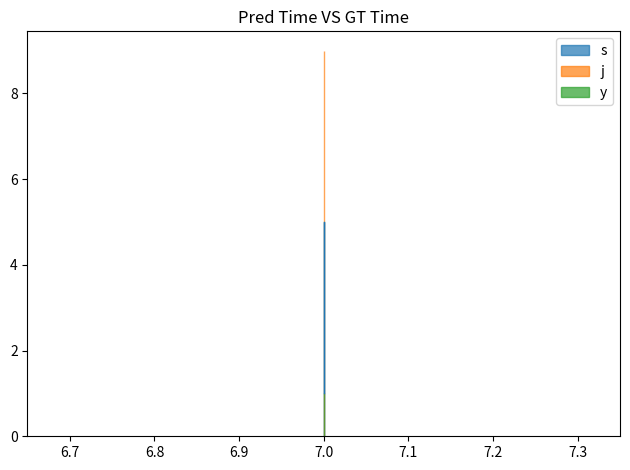

What is the lowest value of the y series?

1